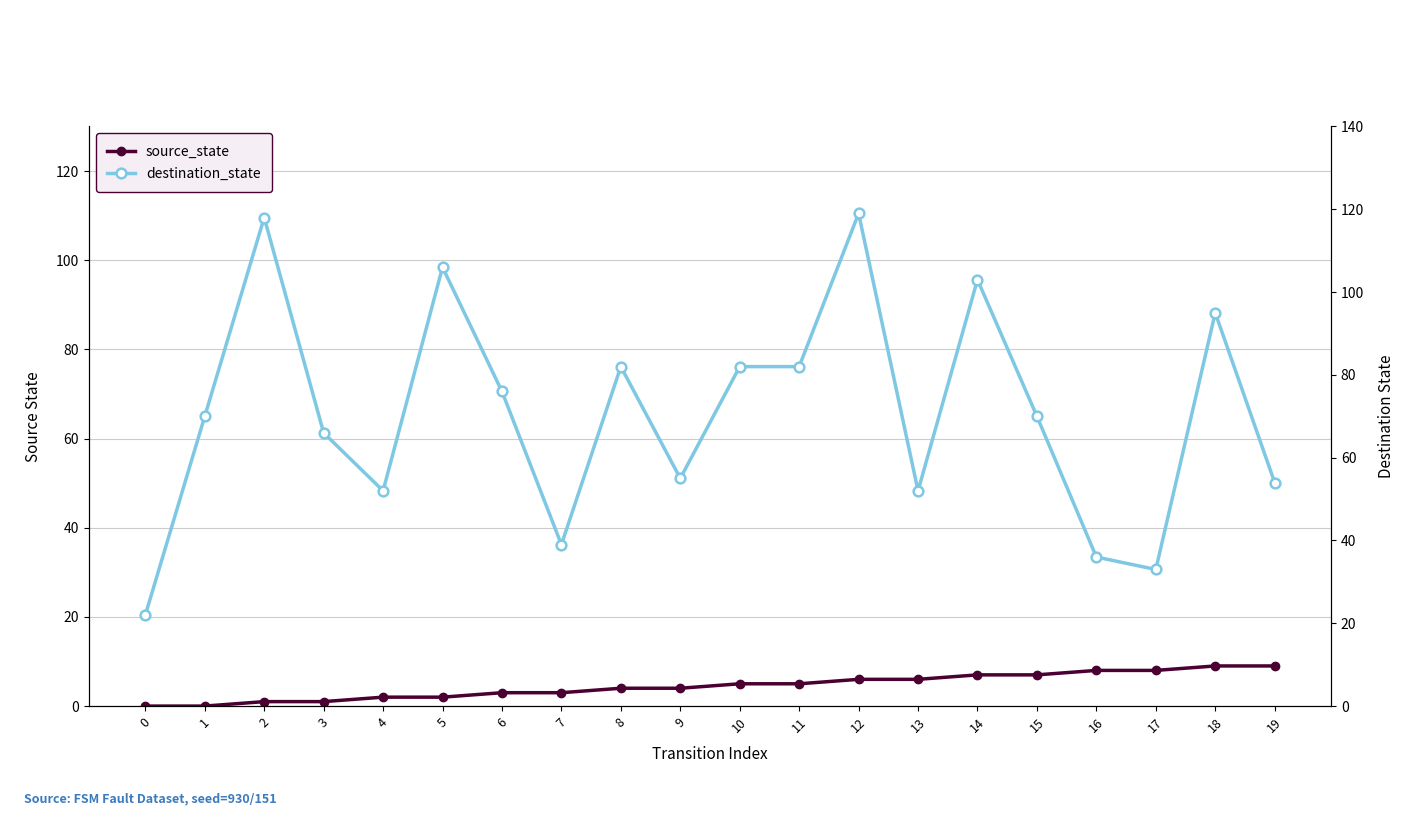

What is the total value across all series at 1?

70